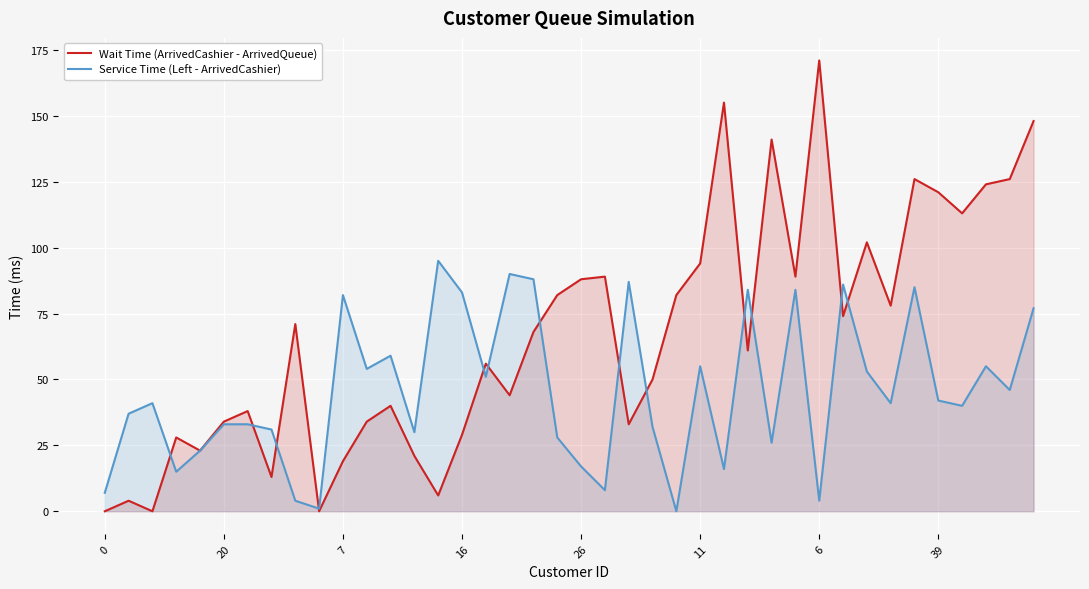

What is the total value across all series at 8?

75